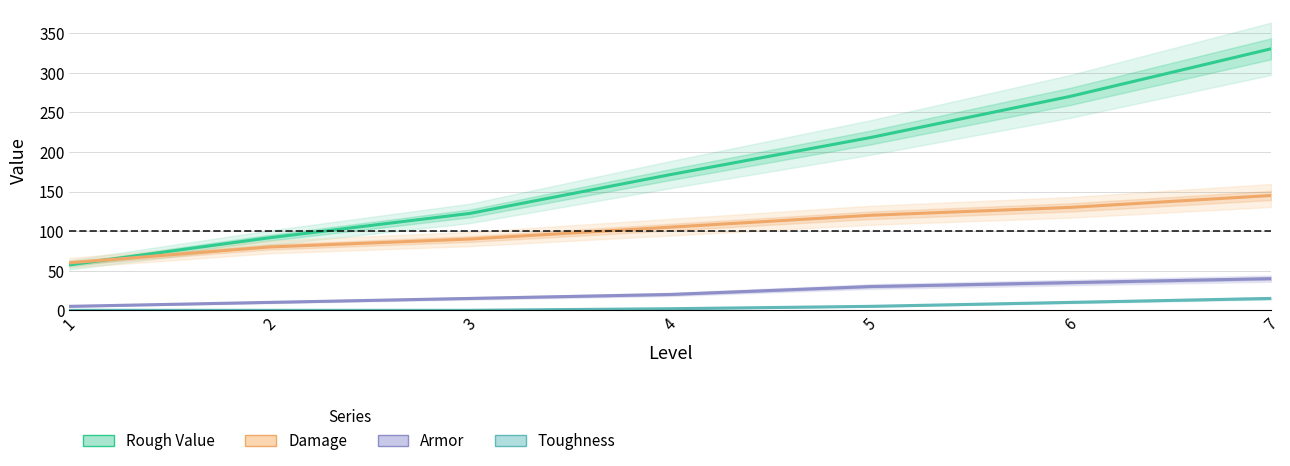

What is the sum of the Rough Value values at 7 and 6?

600.6